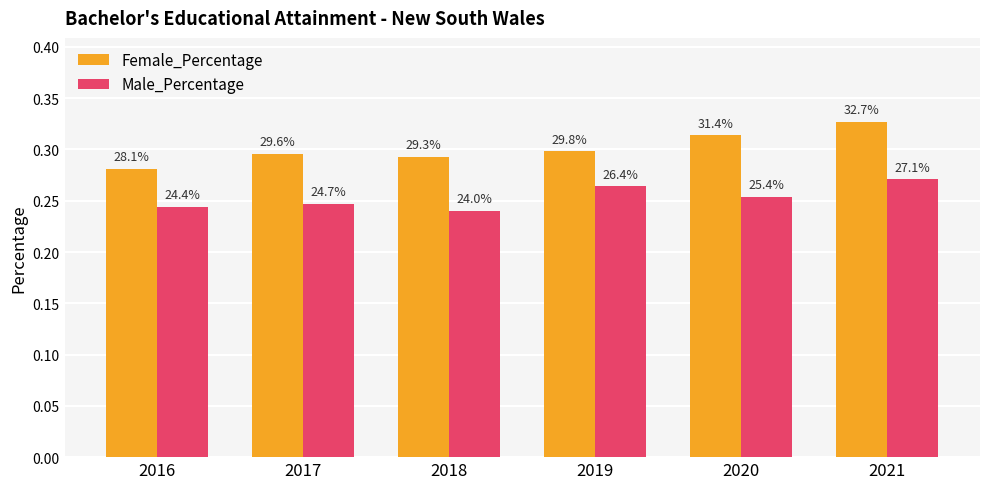

At which label does Male_Percentage reach its minimum?

2018